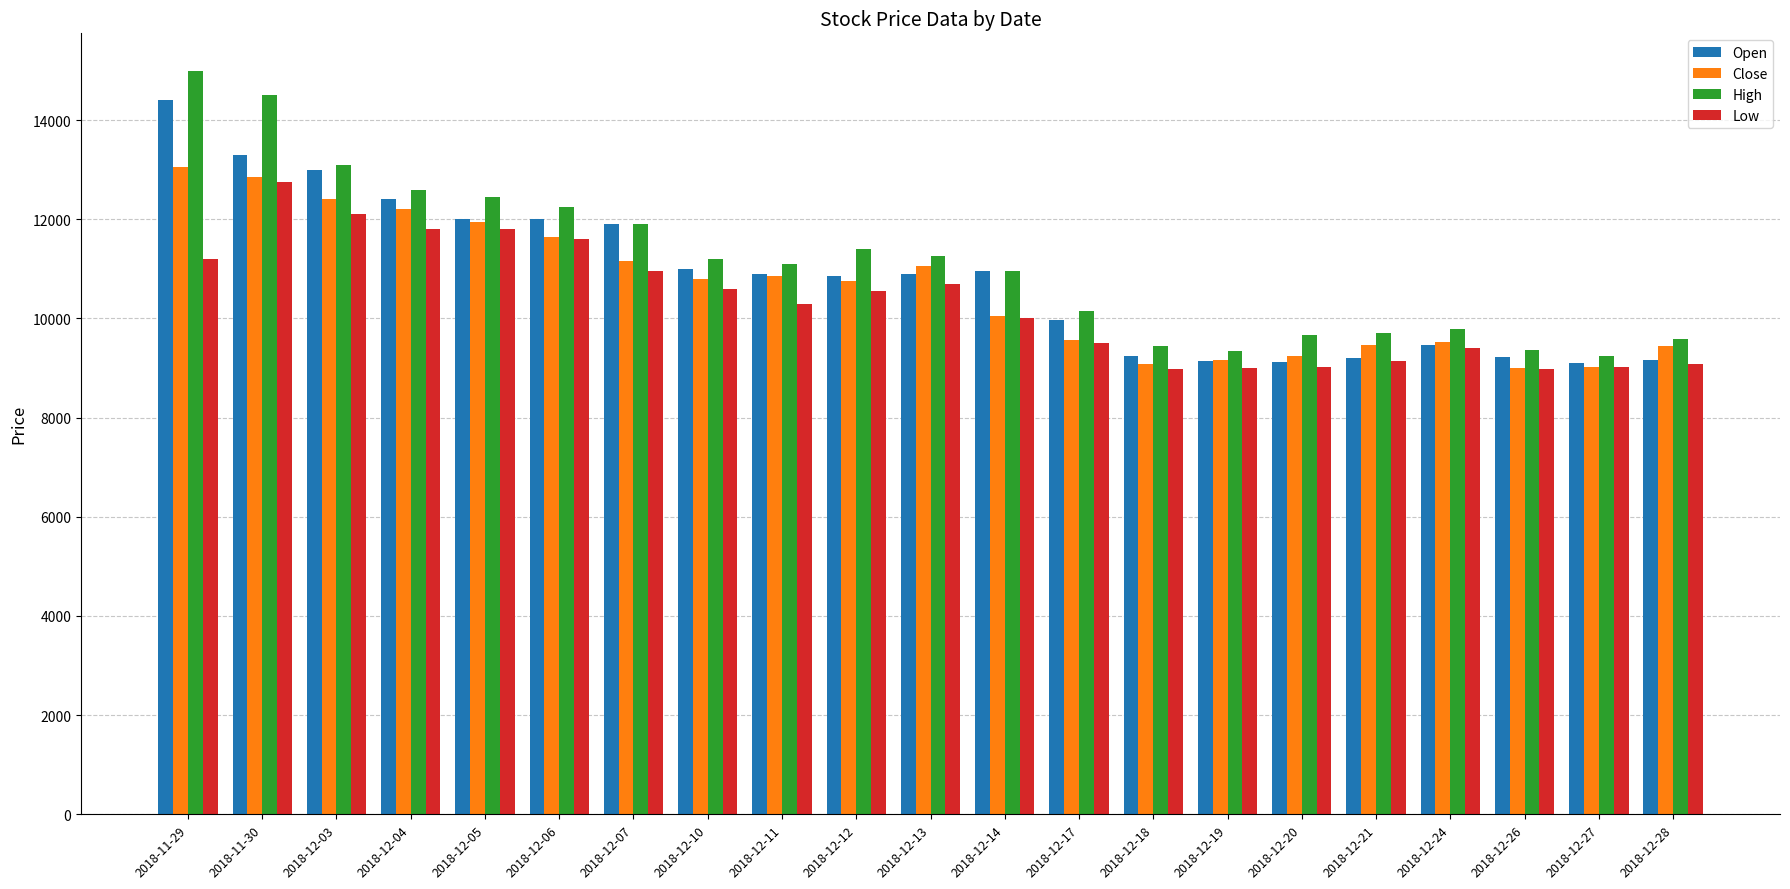

Which series changed the most between 2018-12-10 and 2018-12-17?

Close